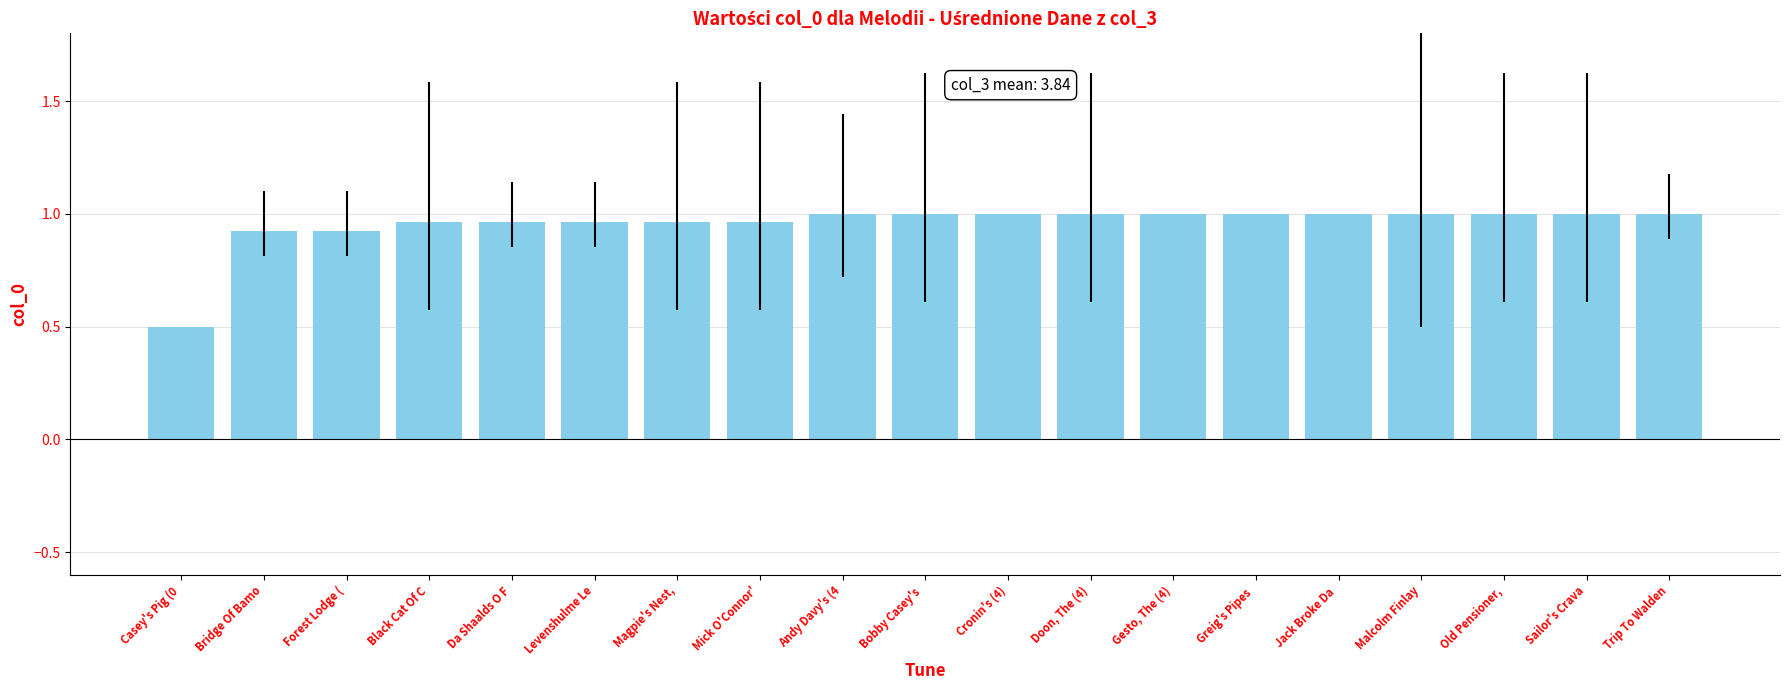

The value at Malcolm Finlay is 1.0. True or false?

True